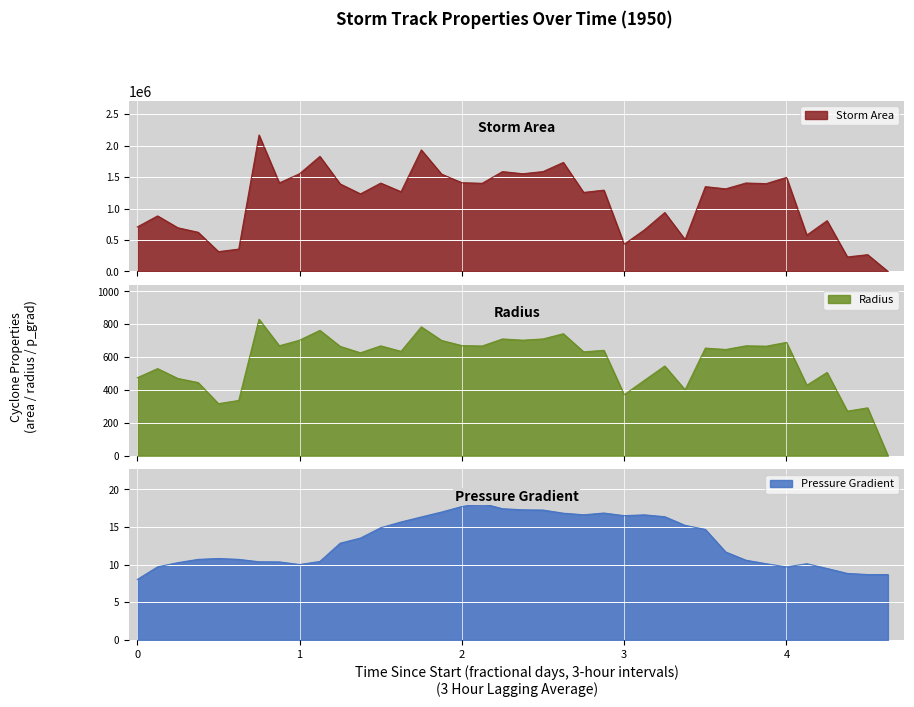

How many lines are shown in the chart?

3